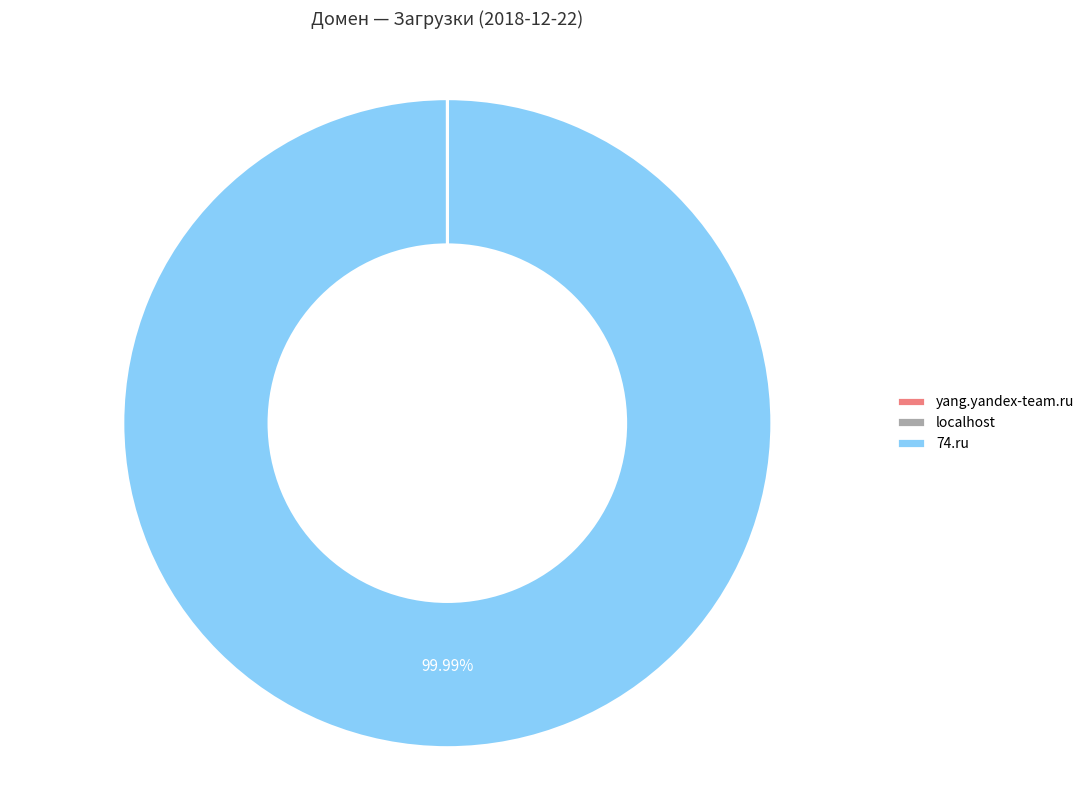

Is there a majority slice in this chart?

Yes